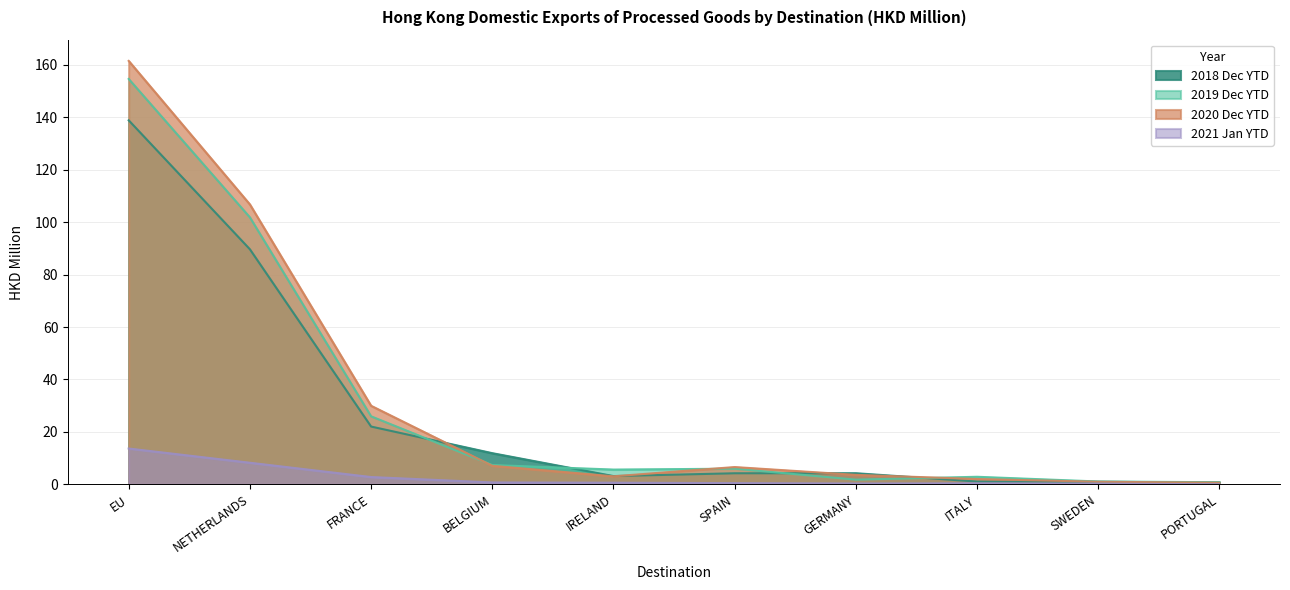

At which label does 202101 reach its peak?

EU